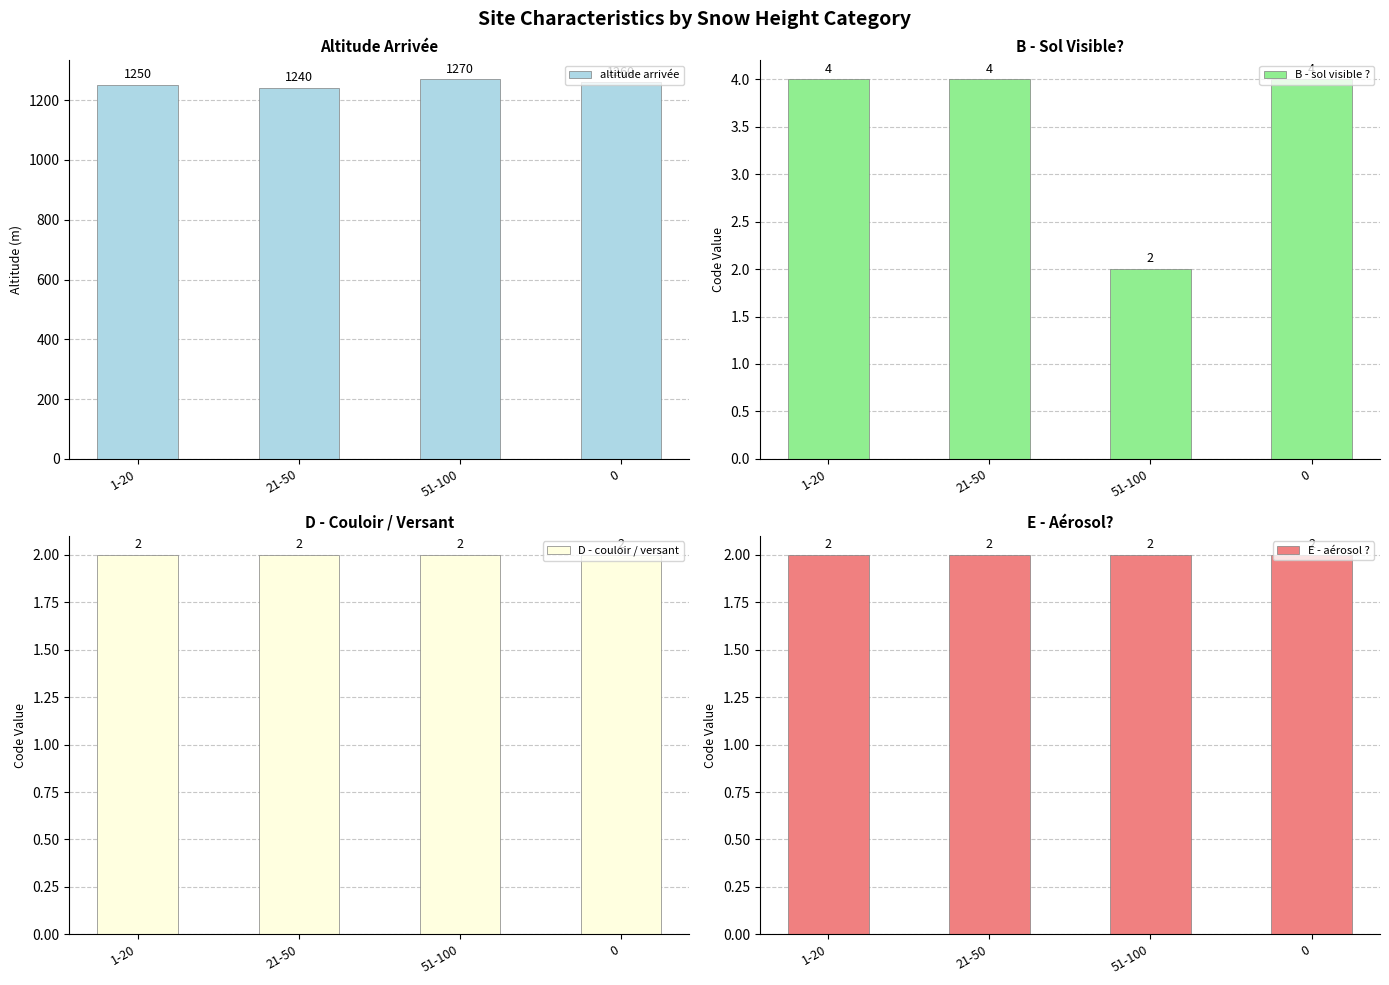

What is the difference between the second highest and minimum values in the B - sol visible ? series?

2